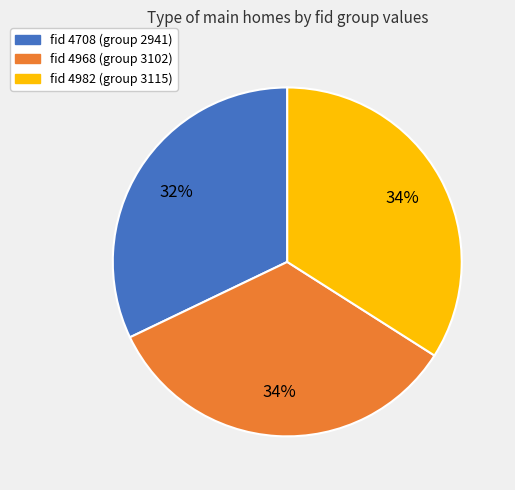

To the nearest percent, what is the difference between the largest and smallest slice percentages?

2%